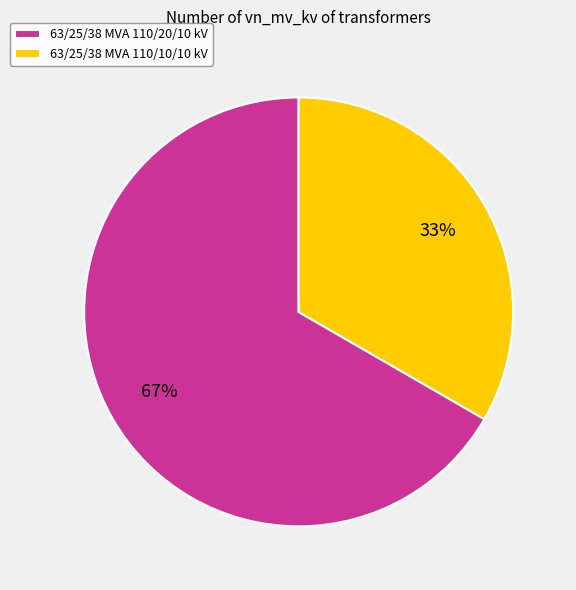

Does any single category account for the majority?

Yes